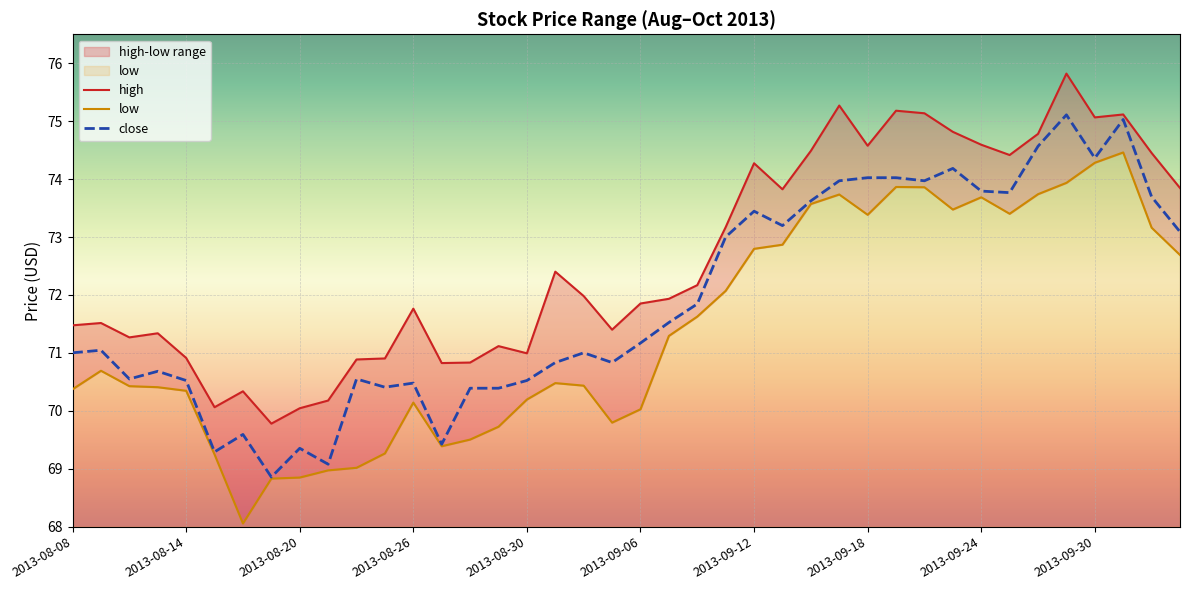

What position from the left is 2013-09-04?

19